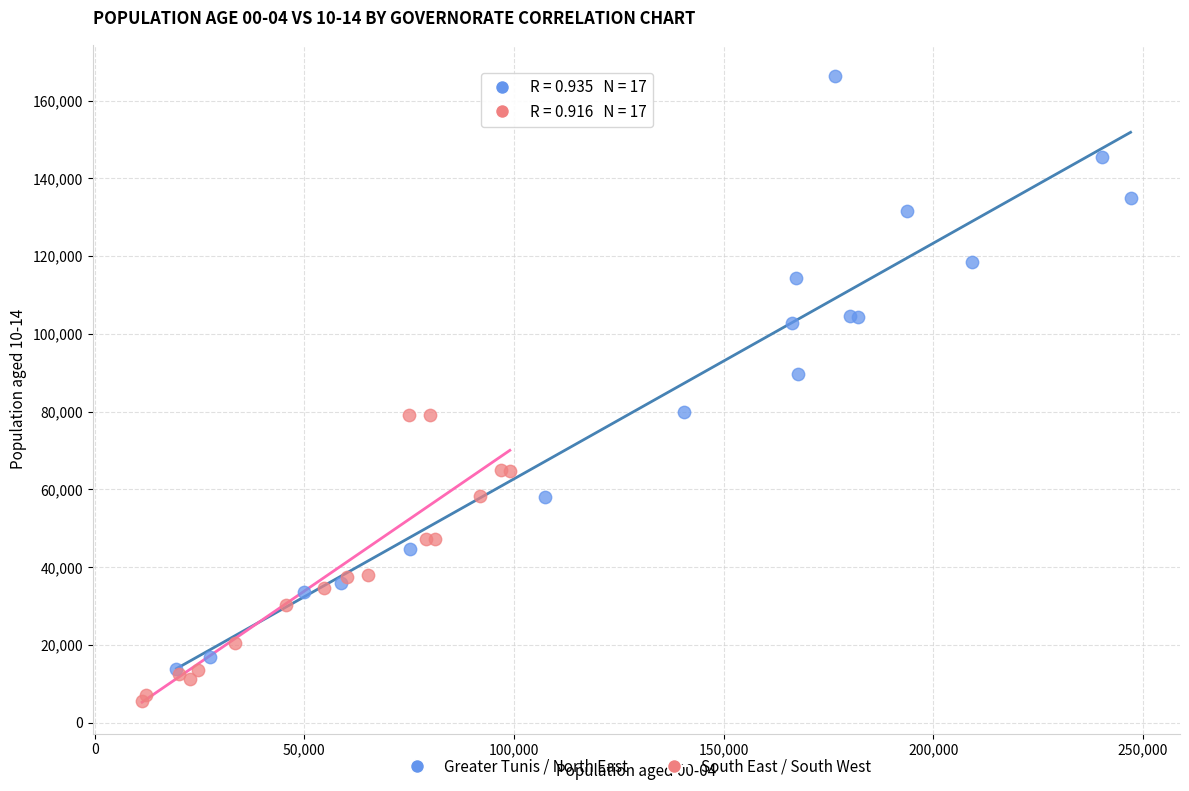

Which series contains the lowest Y value?

South East / South West